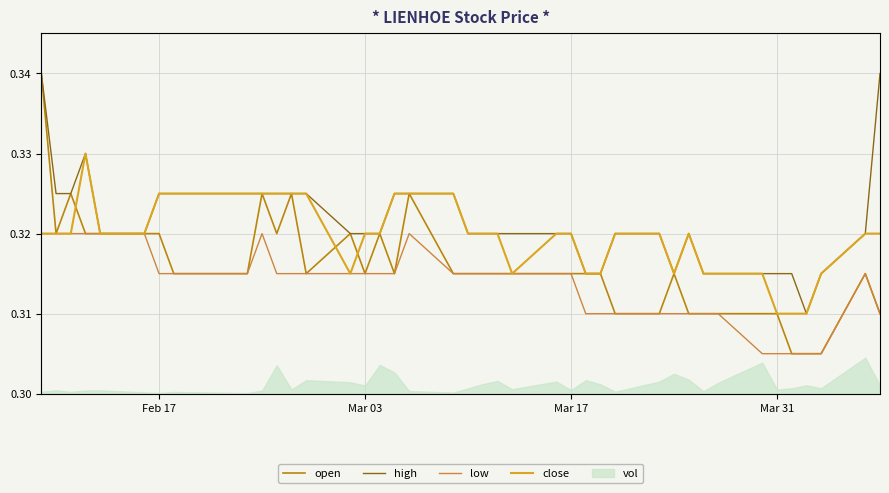

True or false: low has more than 0 interior local peaks.

True